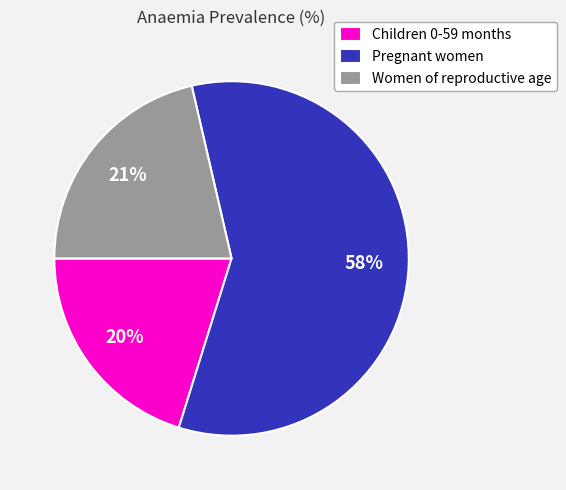

Which slice is the smallest?

Children 0-59 months